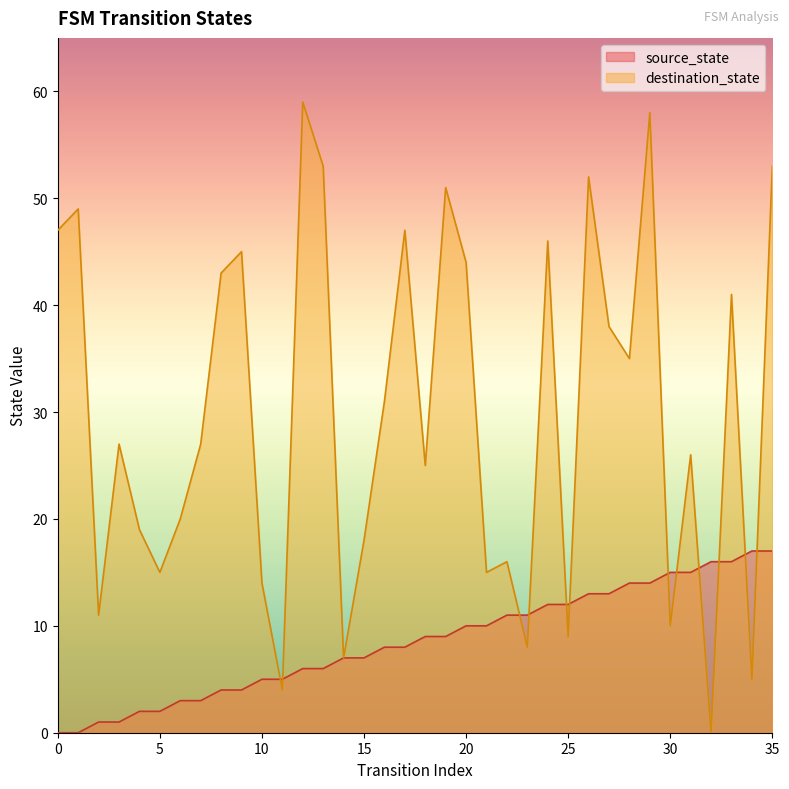

List the series in order of their overall mean, highest first.

destination_state, source_state